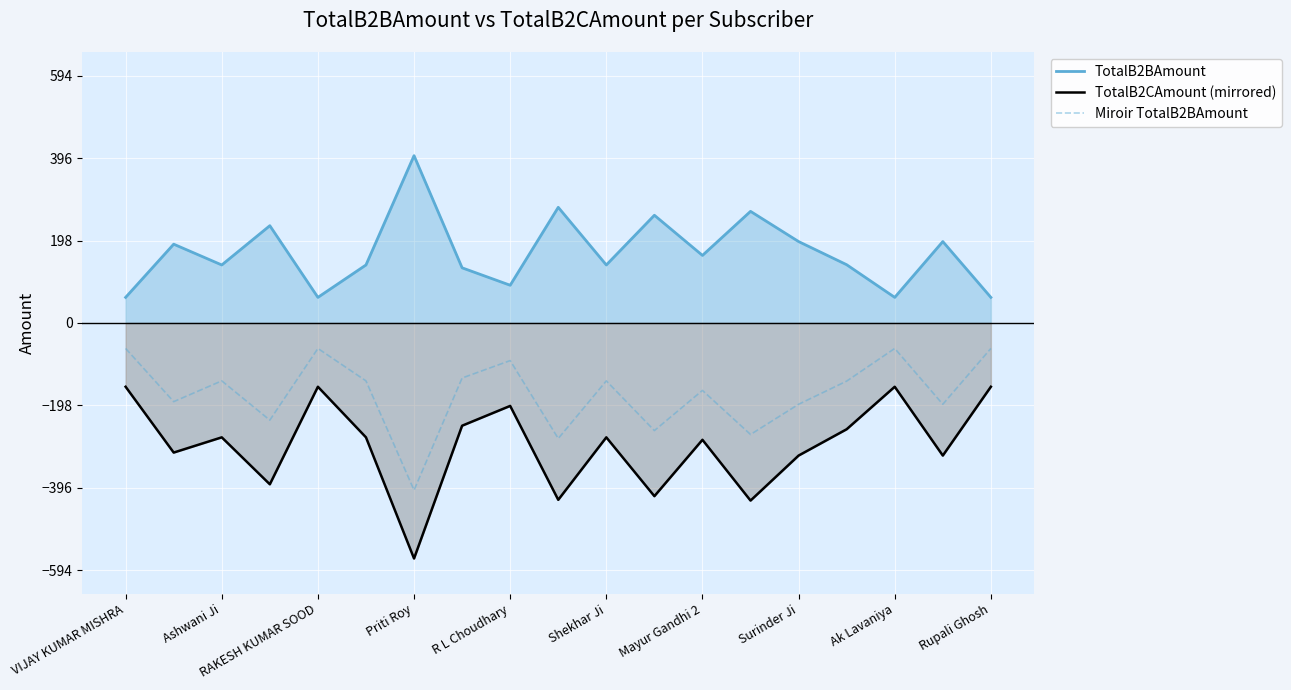

Rank the series at Mayur Gandhi 2 from lowest to highest value.

TotalB2CAmount (mirrored), Miroir TotalB2BAmount, TotalB2BAmount